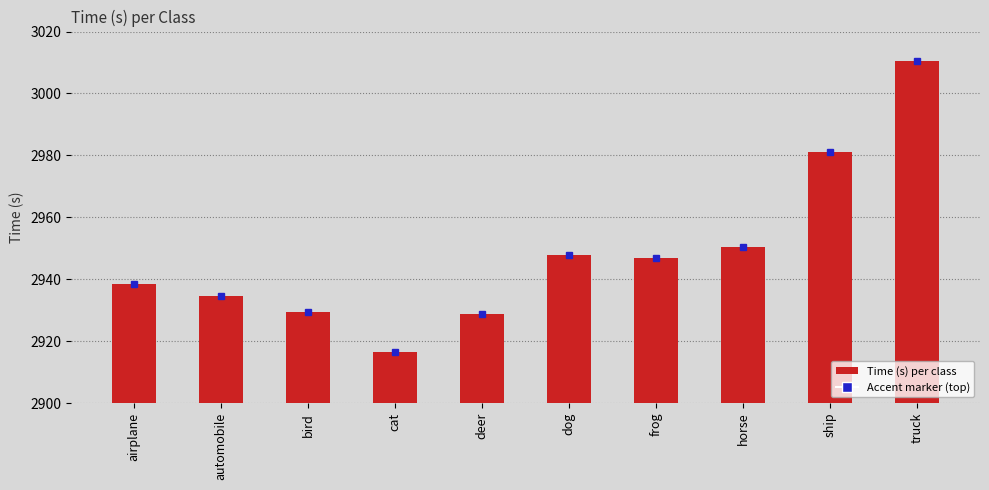

The value at airplane is 4530.9. True or false?

False